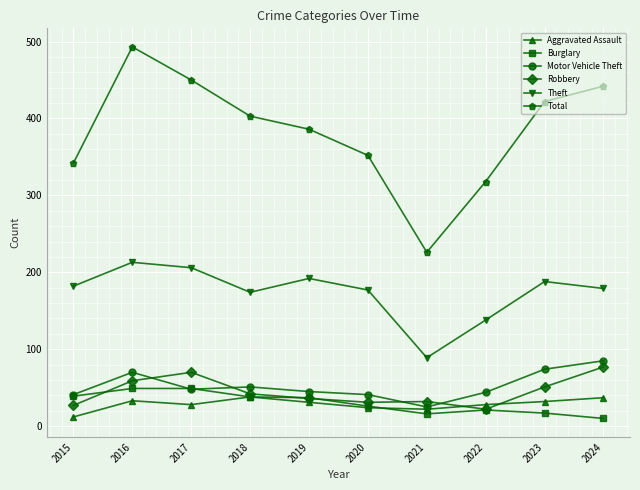

What is the maximum value shown in the chart?

493